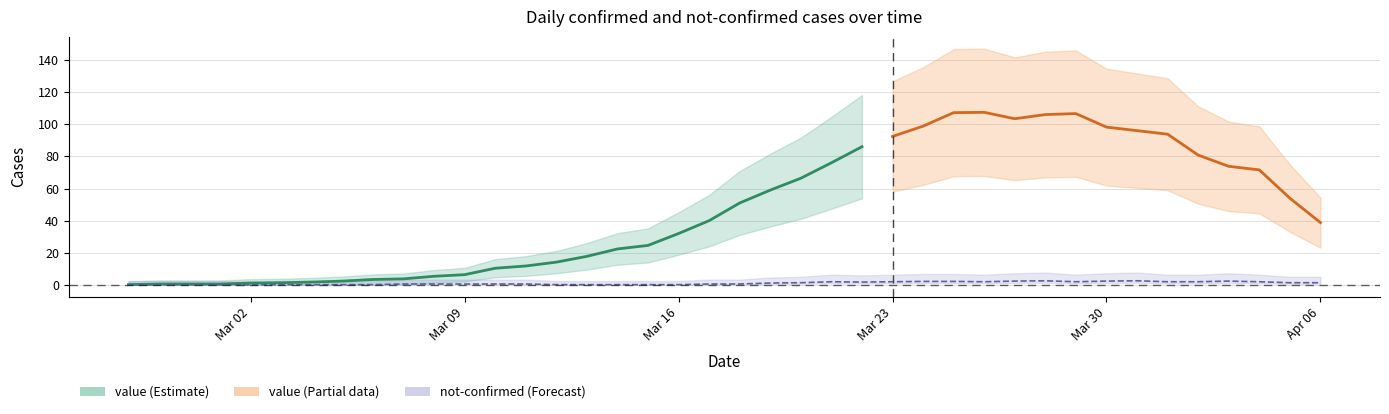

List the series in order of their peak value, highest first.

value, not-confirmed